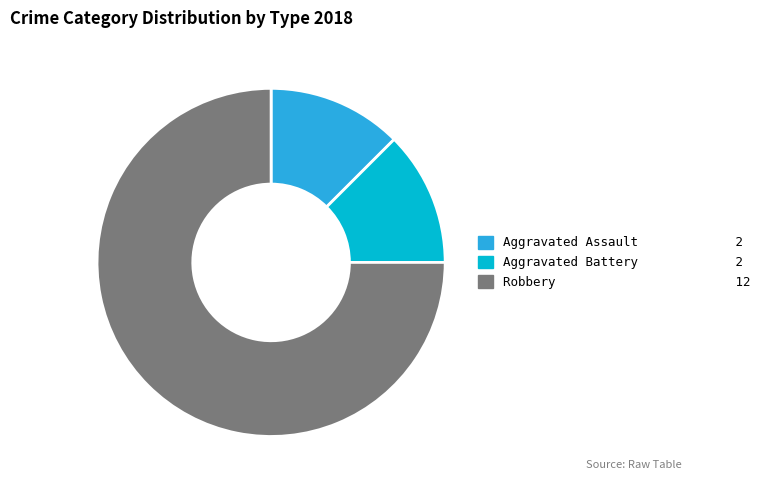

Is there a majority slice in this chart?

Yes